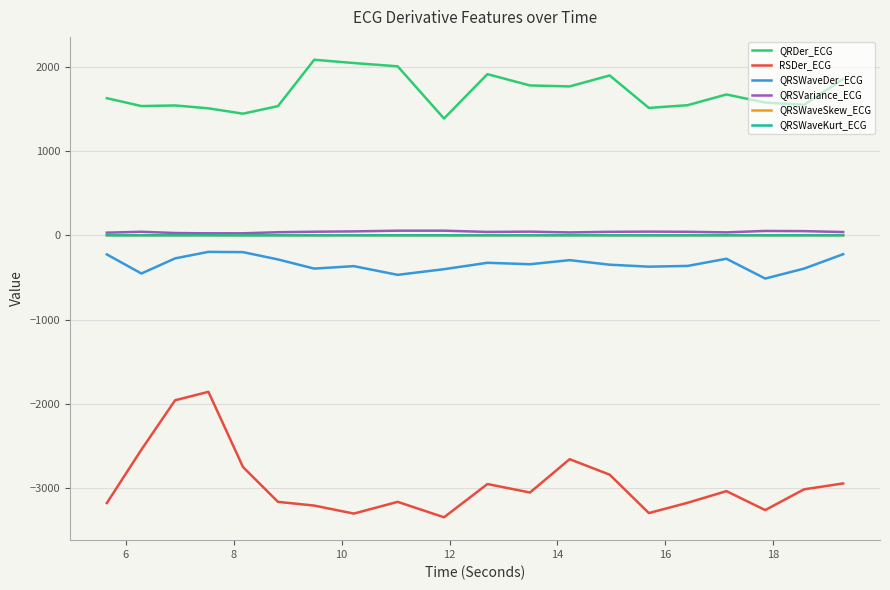

Which series has the largest range (max minus min)?

RSDer_ECG